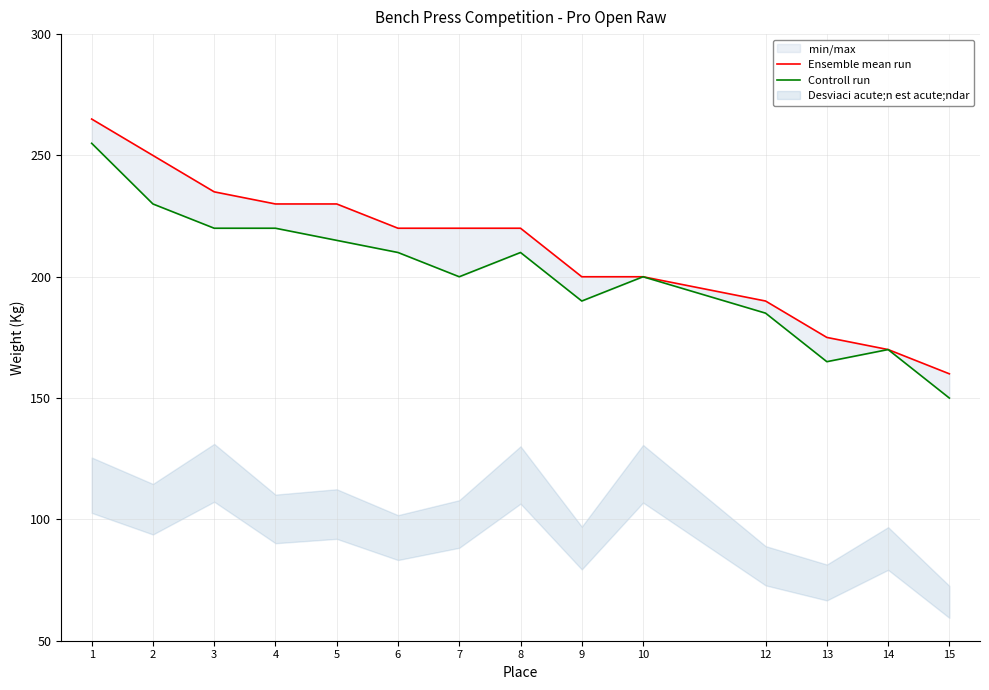

Where is the first local minimum for Controll run?

7